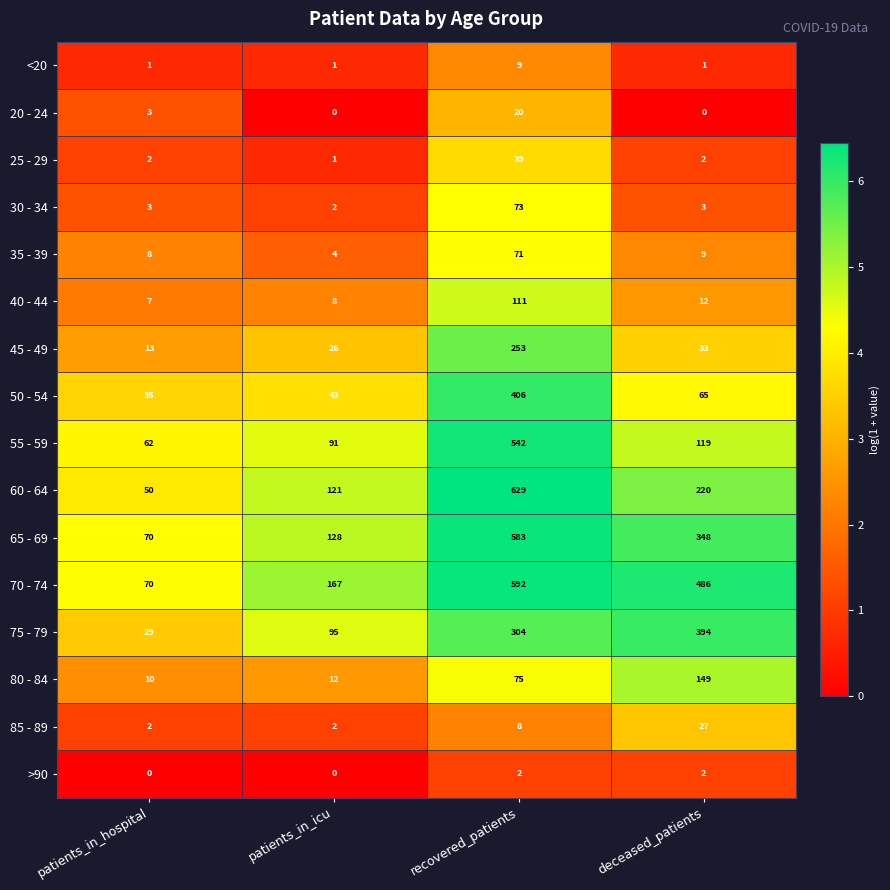

What is the sum of all 20 - 24 values?

23